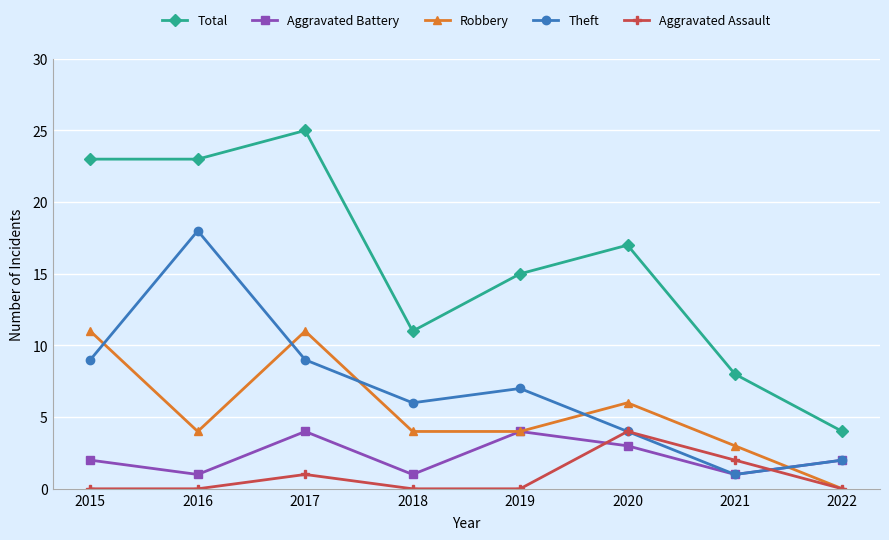

What is the total value across all series at 2016?

46